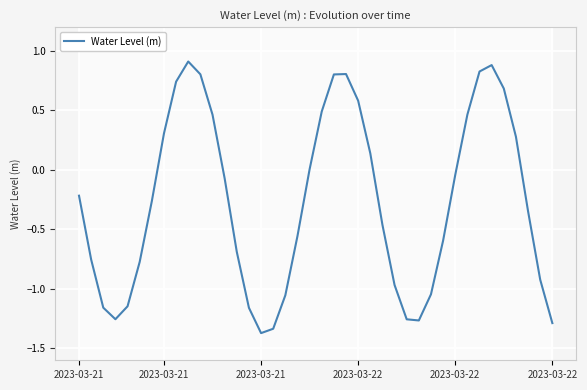

Is it true that the value at 21 is 0.8?

True